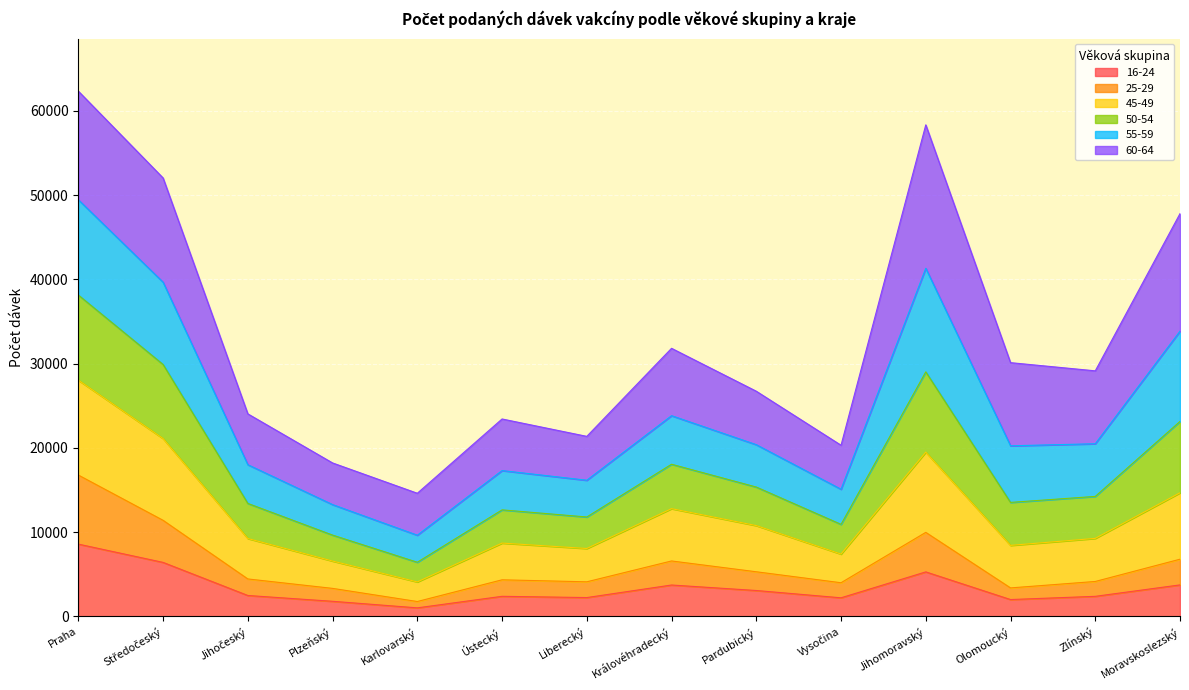

Which has a higher value, Zlínský or Ústecký?

Ústecký